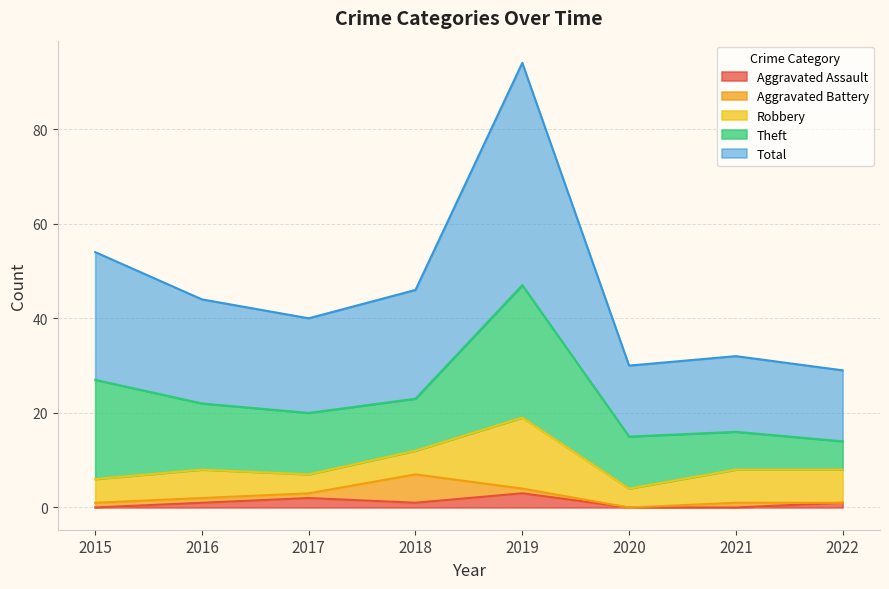

Reading left to right, what are all the values shown in this chart?

Aggravated Assault: 2015=0	2016=1	2017=2	2018=1	2019=3	2020=0	2021=0	2022=1
Aggravated Battery: 2015=1	2016=1	2017=1	2018=6	2019=1	2020=0	2021=1	2022=0
Robbery: 2015=5	2016=6	2017=4	2018=5	2019=15	2020=4	2021=7	2022=7
Theft: 2015=21	2016=14	2017=13	2018=11	2019=28	2020=11	2021=8	2022=6
Total: 2015=27	2016=22	2017=20	2018=23	2019=47	2020=15	2021=16	2022=15